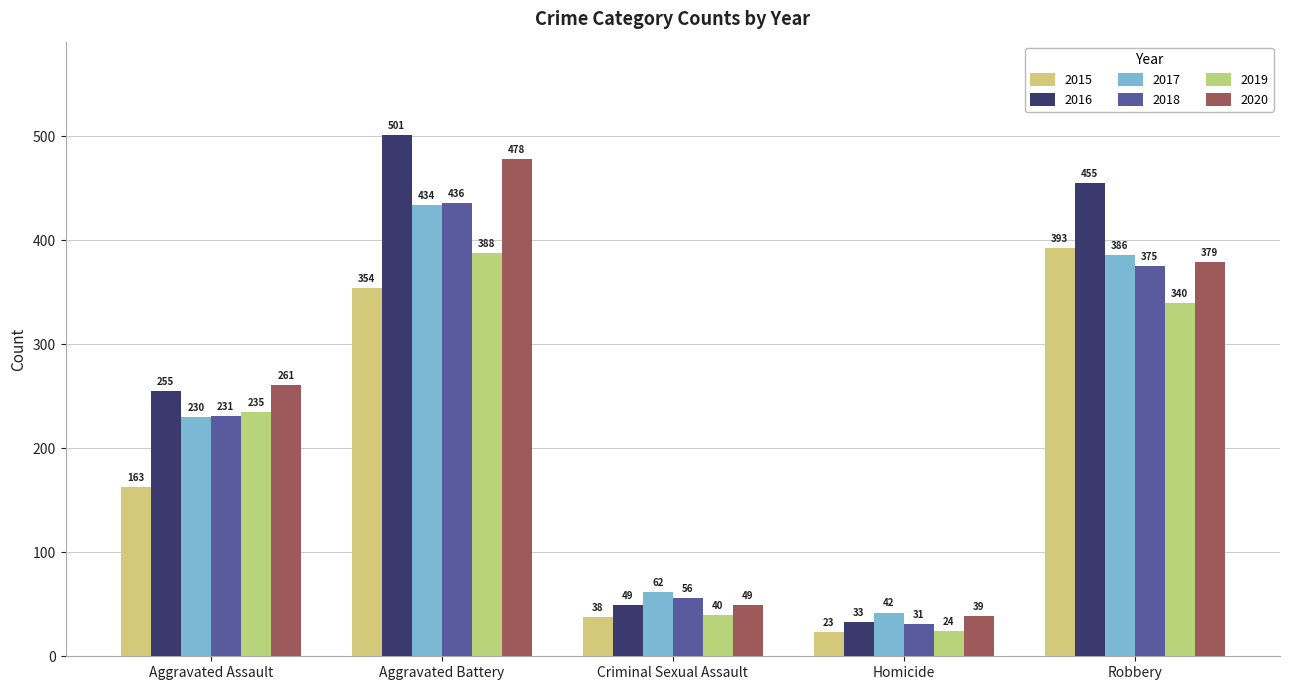

List the series in order of their peak value, lowest first.

2019, 2015, 2017, 2018, 2020, 2016